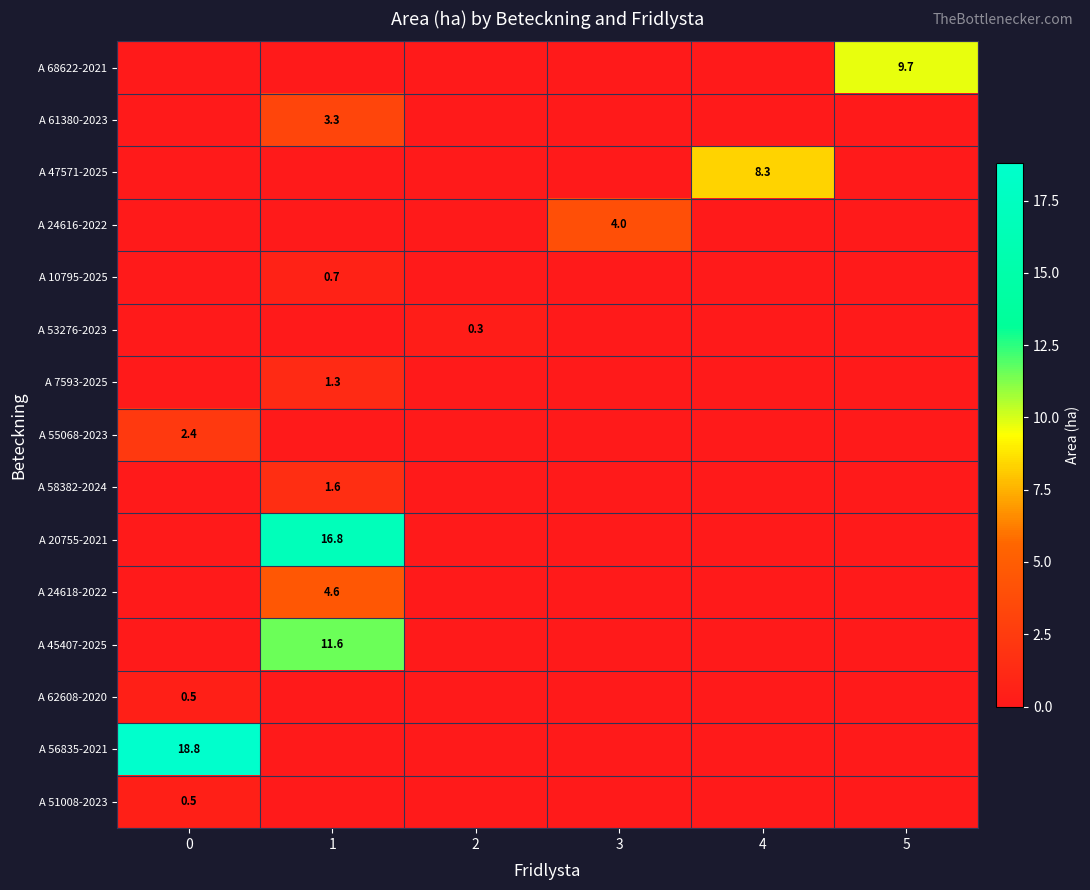

Is it true that A 45407-2025 equals 11.6 at 1?

True